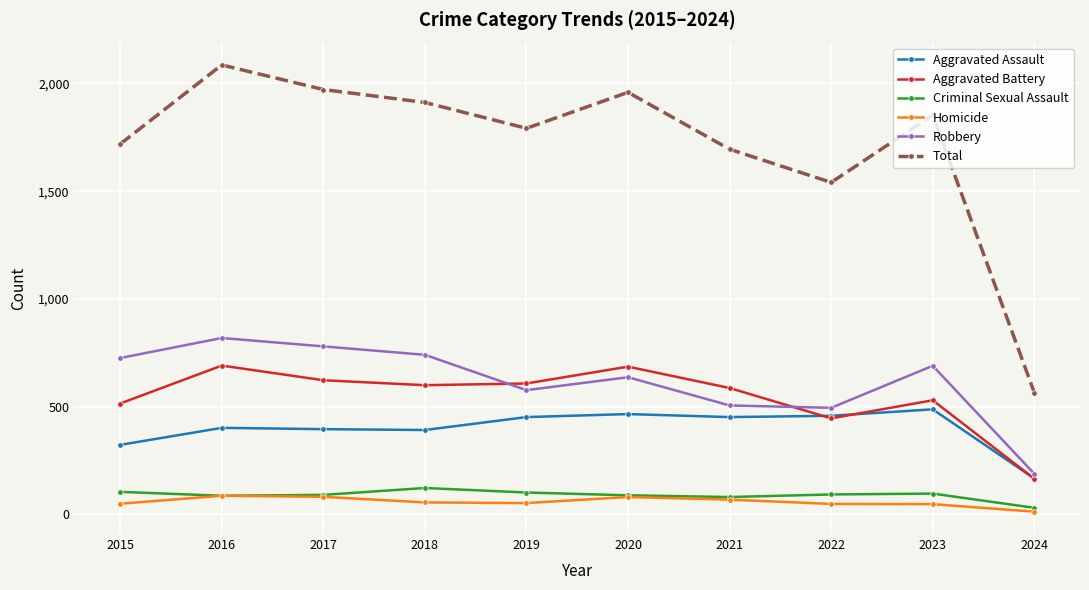

What is the total value across all series at 2022?

3082